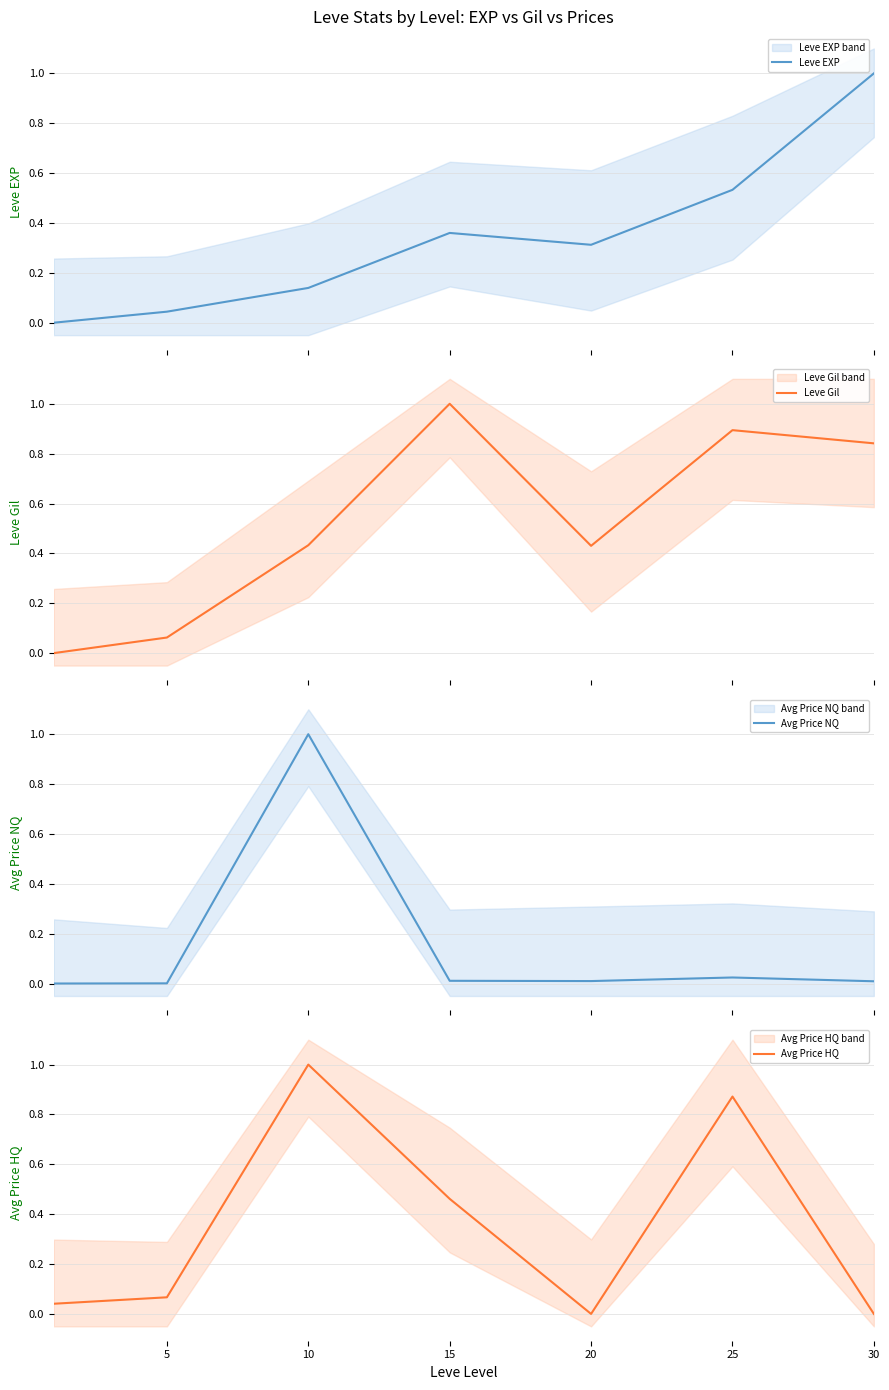

After their last crossing, which series has the higher values: Leve Gil or Leve EXP?

Leve EXP